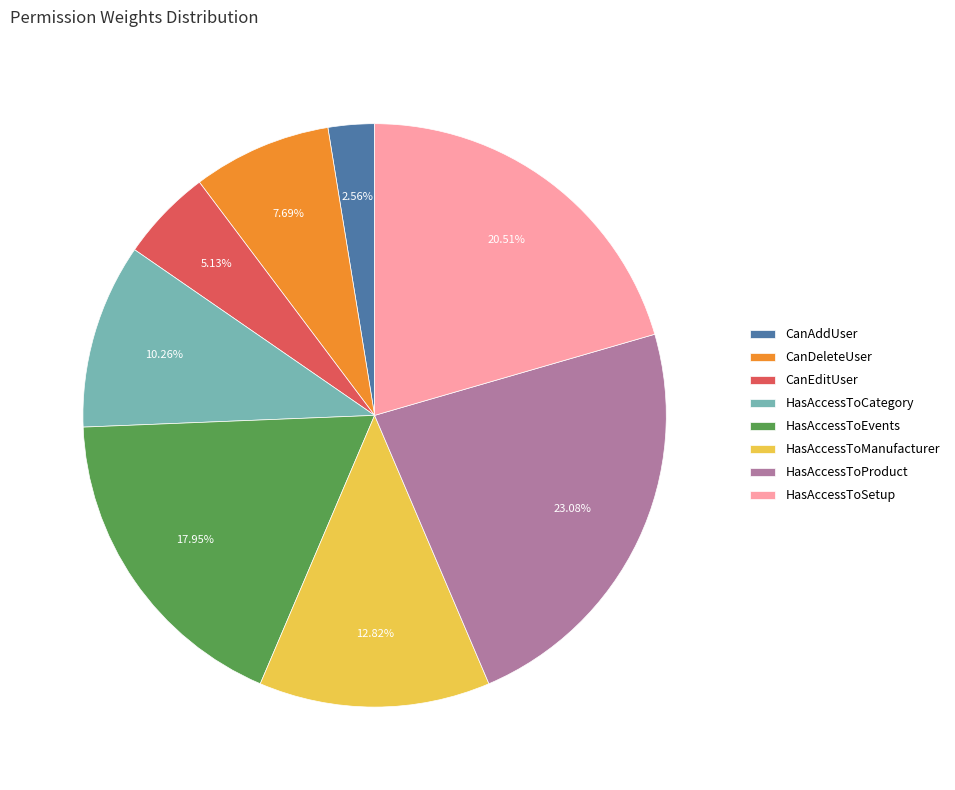

To the nearest percent, what is the combined percentage of HasAccessToSetup and CanEditUser?

26%